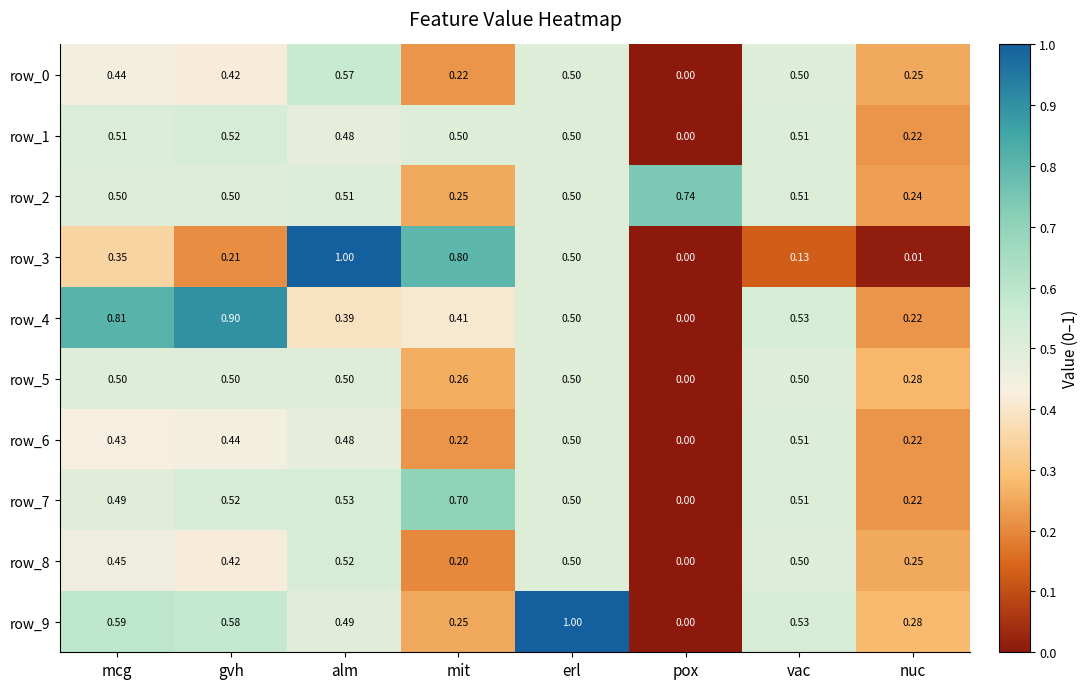

What is the total value across all series at nuc?

2.2